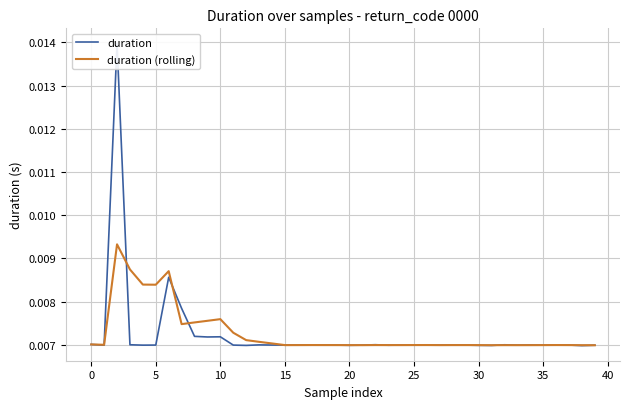

How many lines are shown in the chart?

2